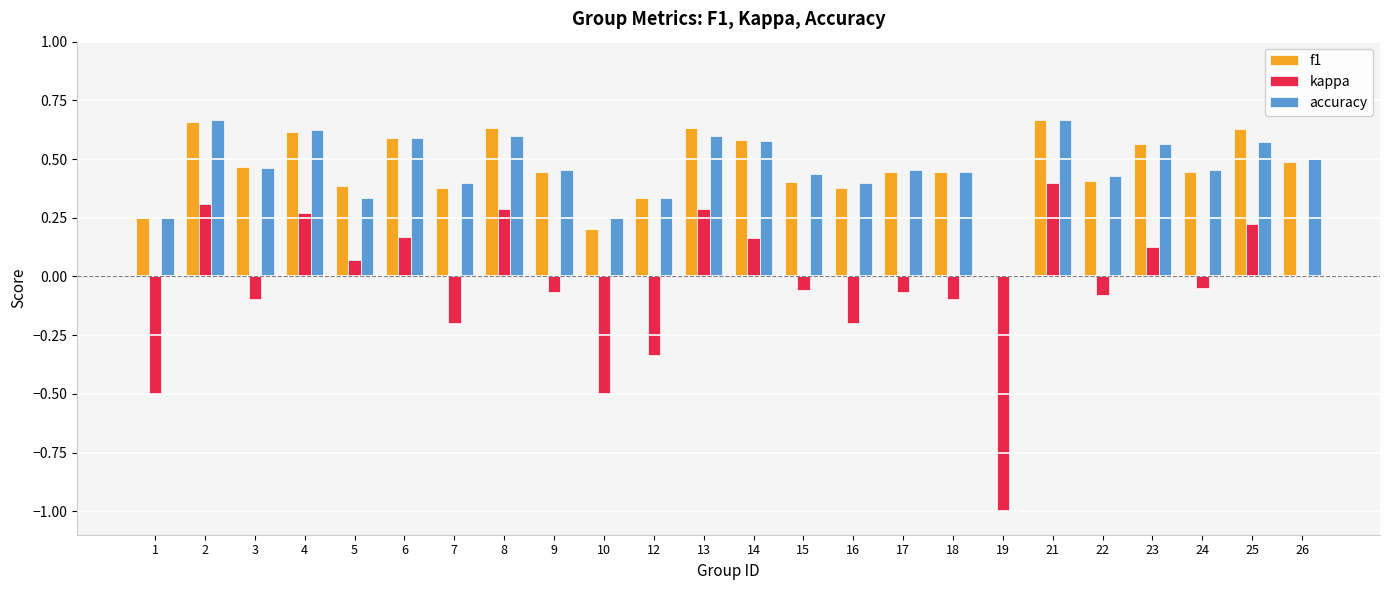

Is the value of kappa at 26 greater than the value of f1 at 13?

No